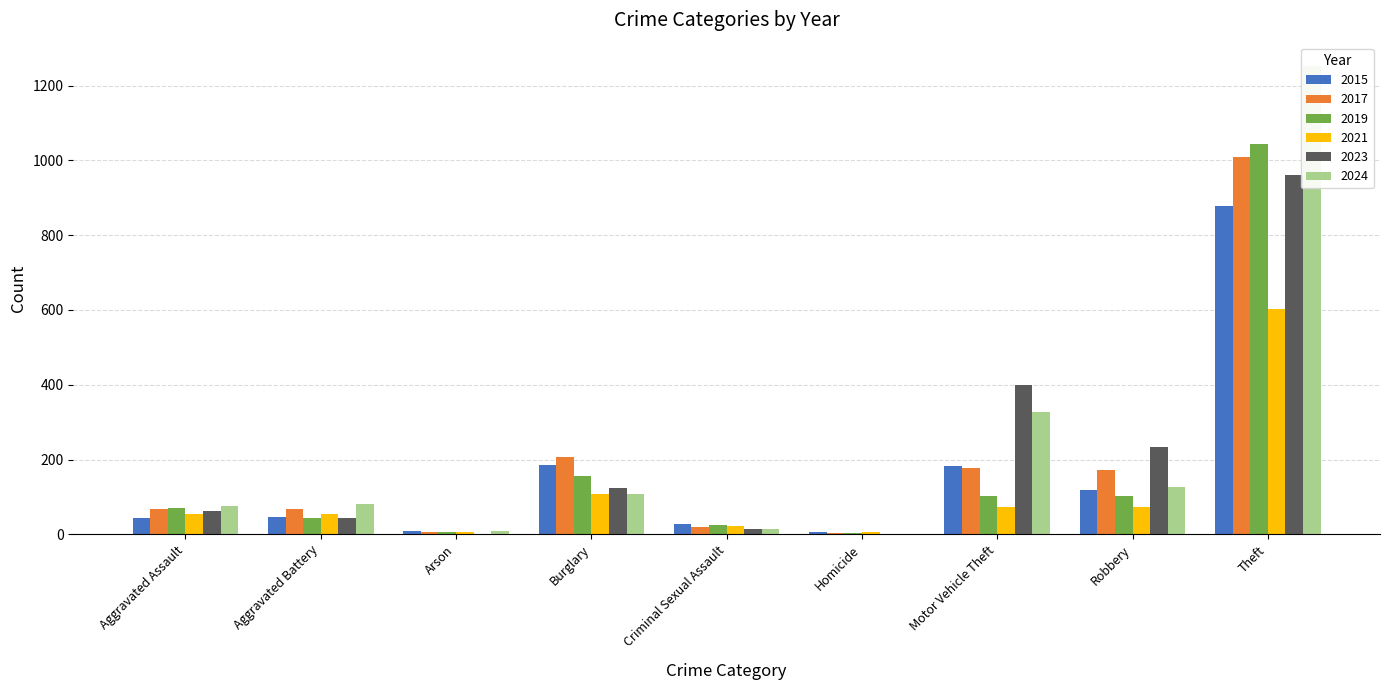

Reading left to right, what are all the values shown in this chart?

2015: 44	47	8	185	27	5	182	118	878
2017: 68	68	7	206	20	4	176	173	1009
2019: 71	44	5	157	24	4	102	102	1044
2021: 55	54	5	109	22	5	72	72	603
2023: 63	43	2	123	13	1	399	233	962
2024: 76	80	8	108	15	2	326	127	1252